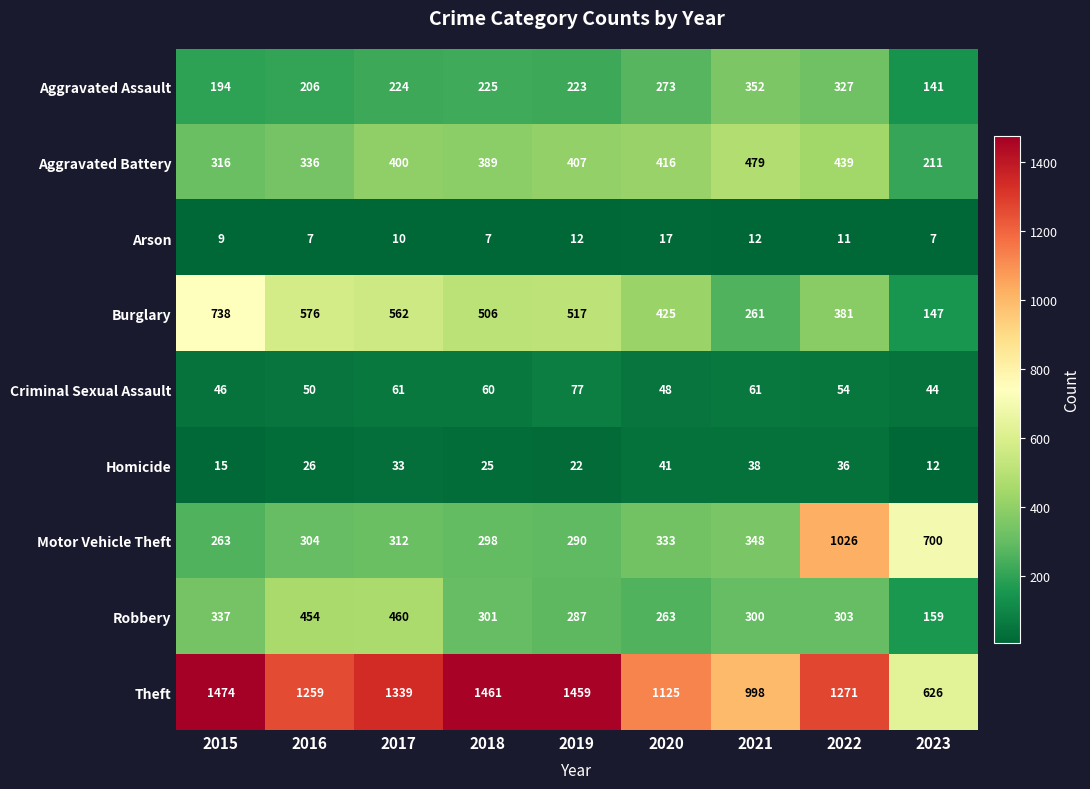

What is the maximum value shown in the chart?

1474